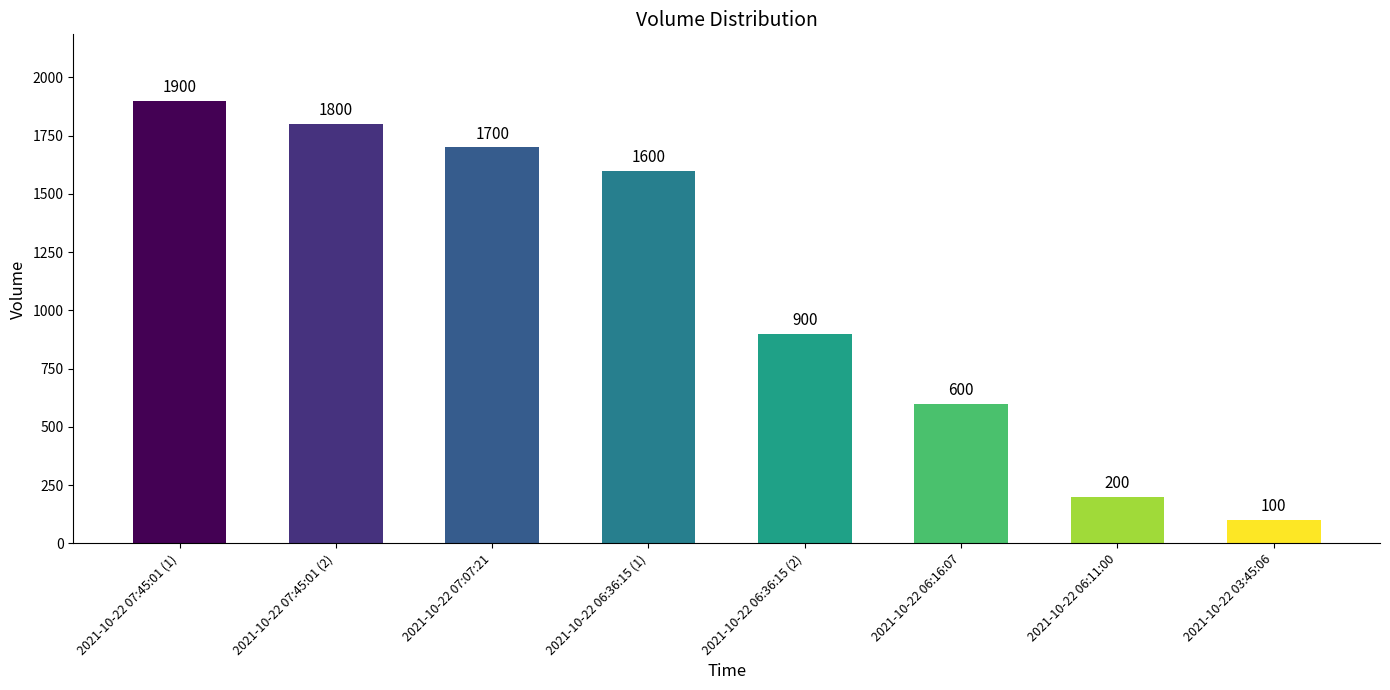

Count the number of data series in this chart.

1